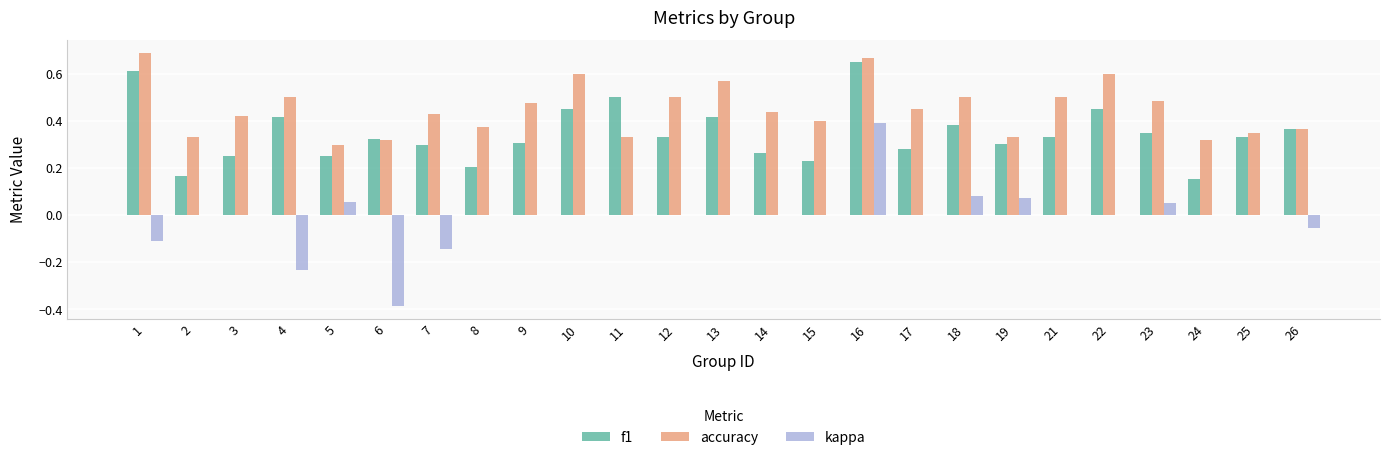

What is the sum of all kappa values?

-0.3